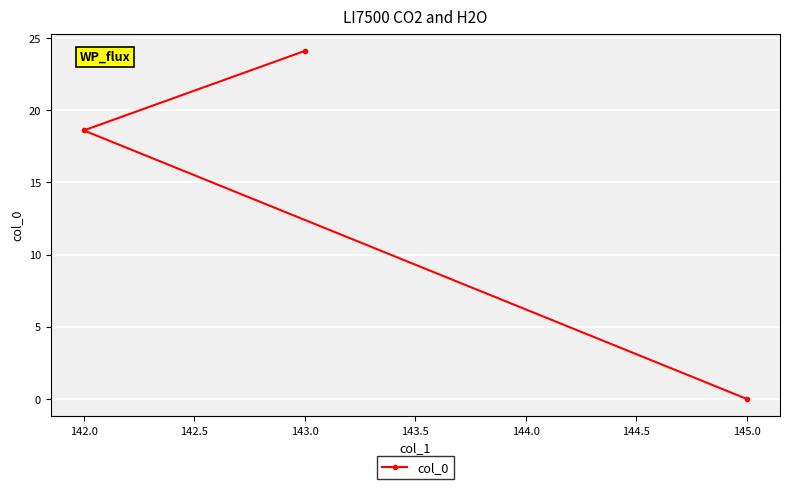

What is the sum of the values at 143.0 and 145.0?

24.1